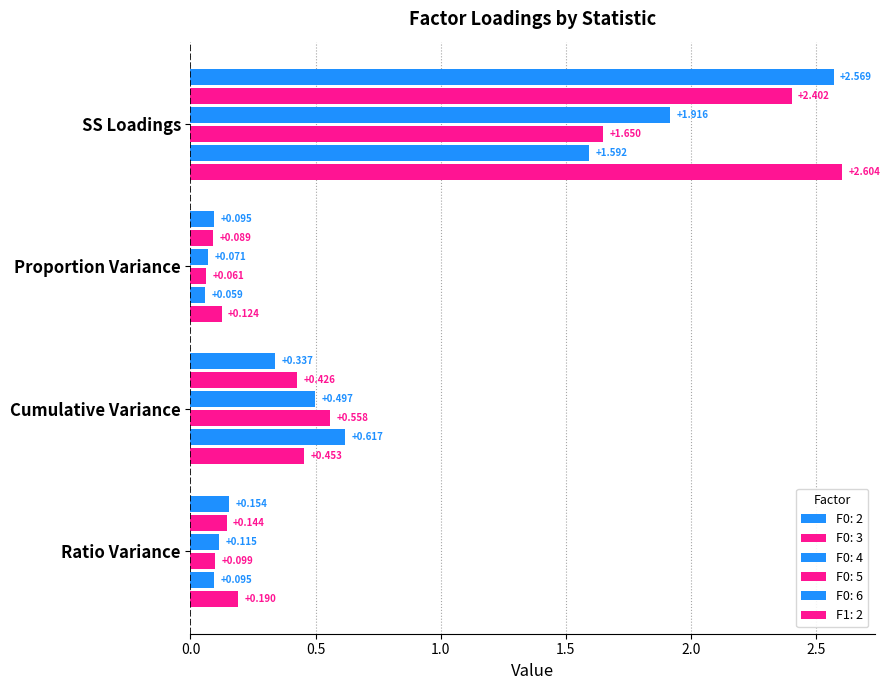

How many series are shown in this chart?

6